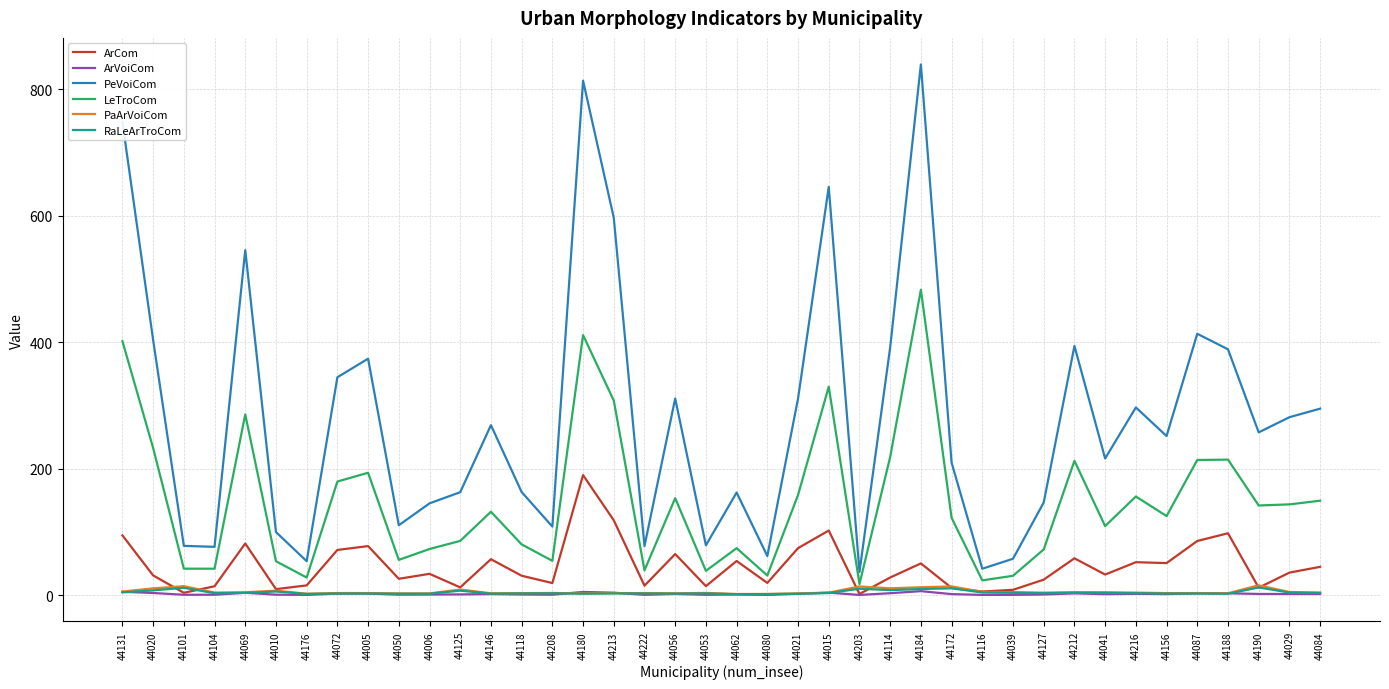

The value of ArCom at 44080 is 19.2. True or false?

True